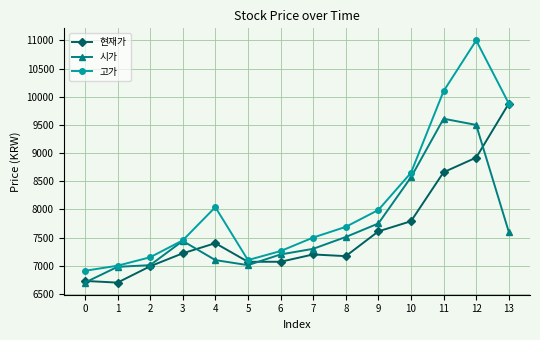

In 고가, how many points are higher than both neighbors (excluding endpoints)?

2